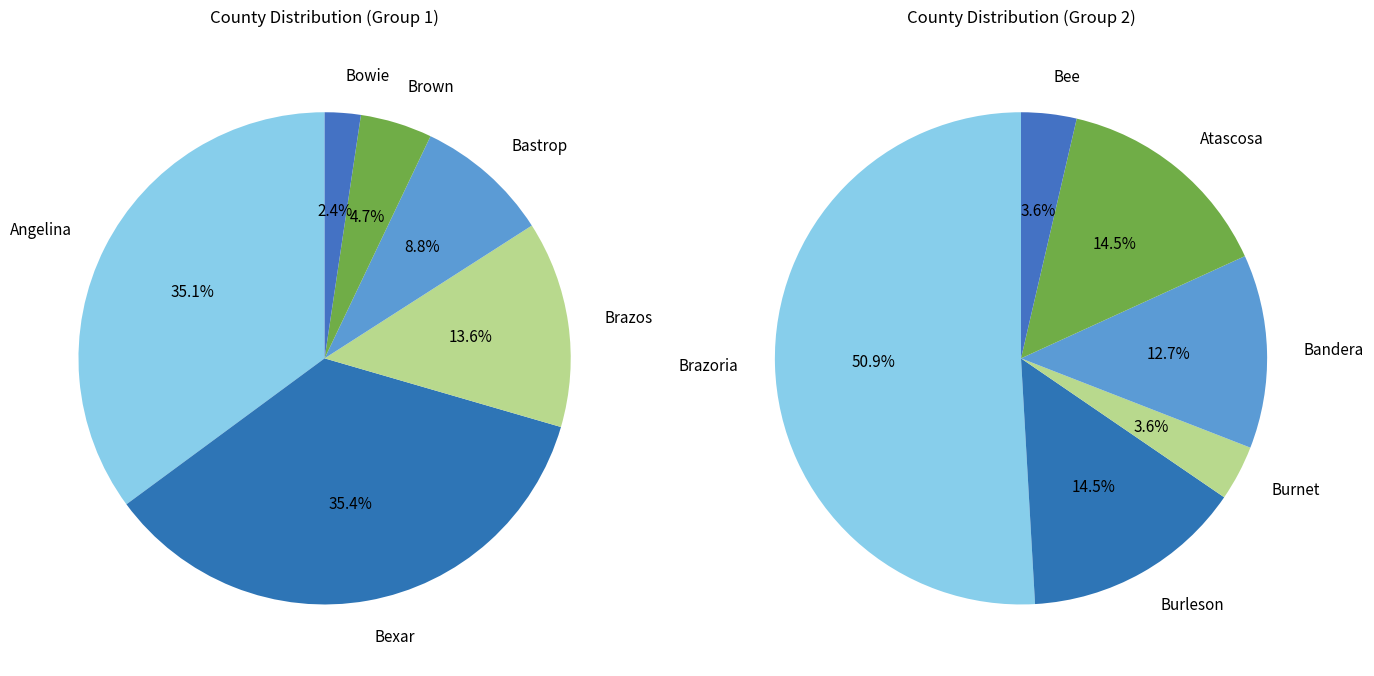

True or false: Bastrop accounts for 42% of the total.

False